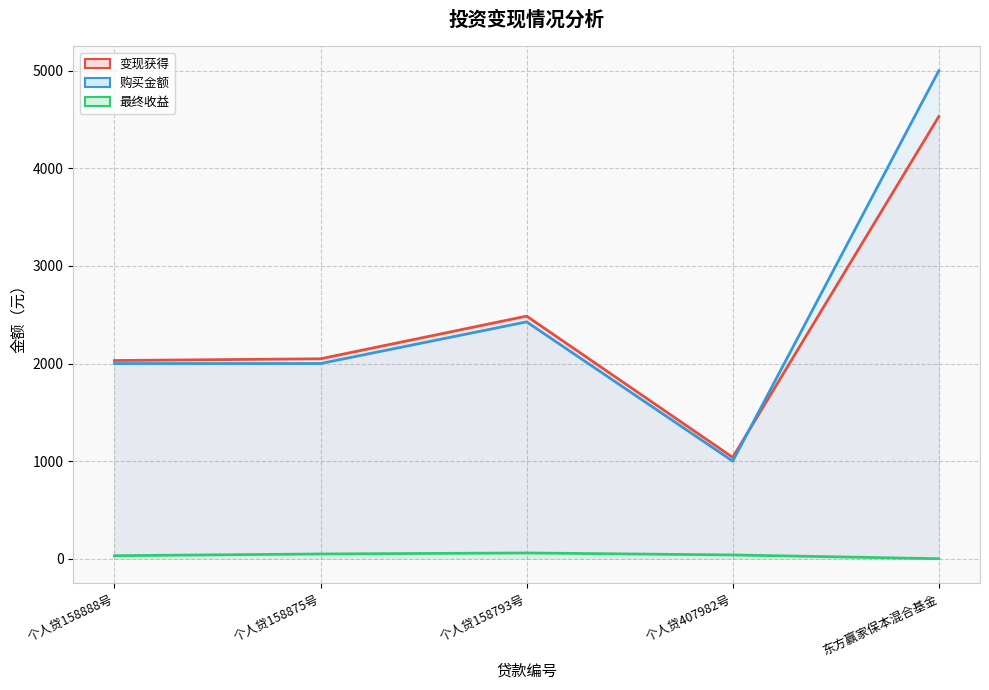

At which category does 购买金额 reach its first local valley?

个人贷407982号